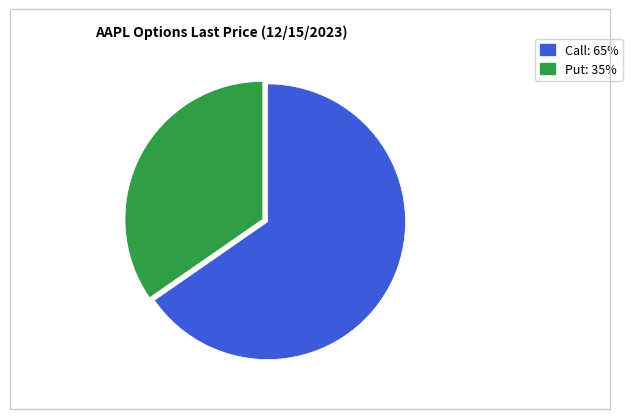

Which slice is the largest?

Call